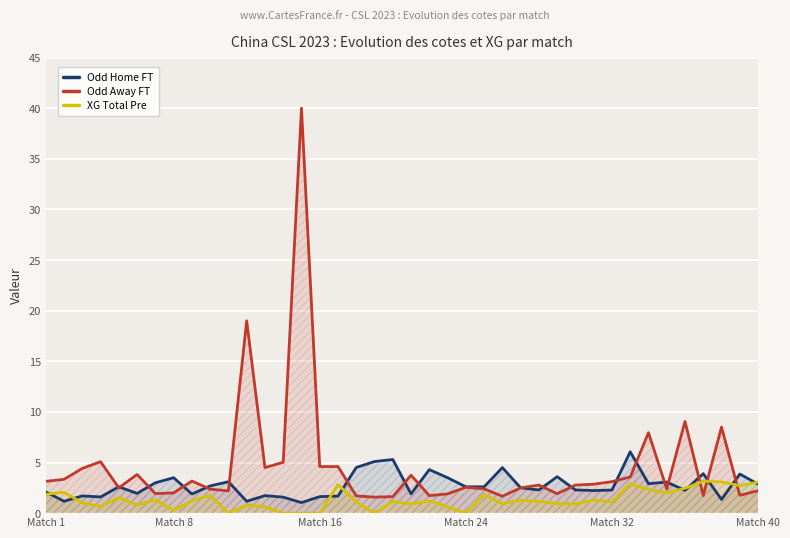

Does the chart display data point markers on the line(s)?

No